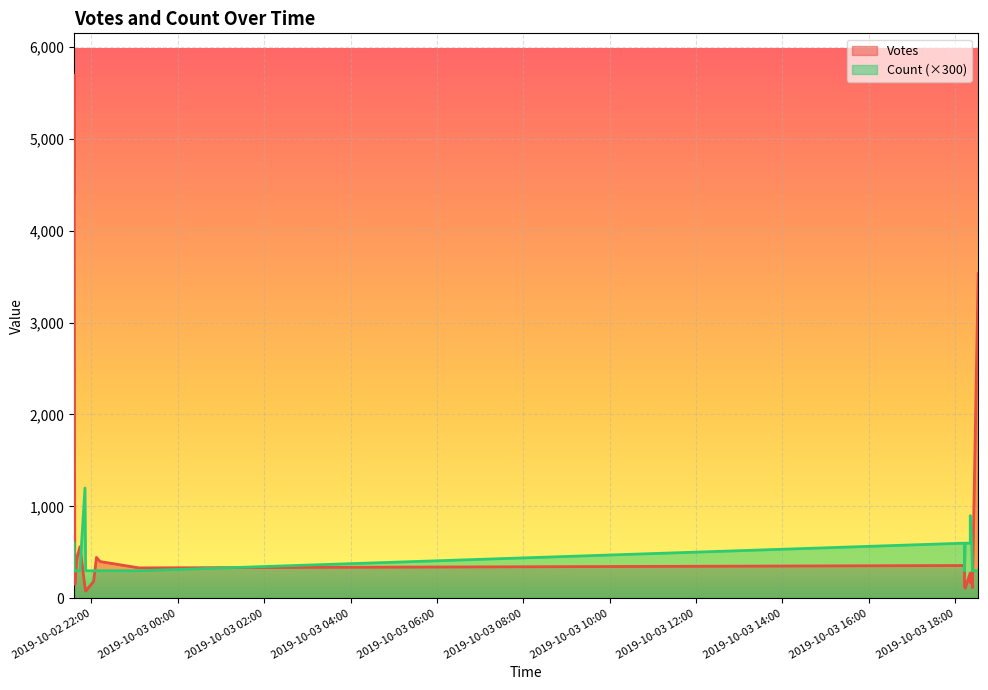

At how many categories does at least one series exceed 2996?

4